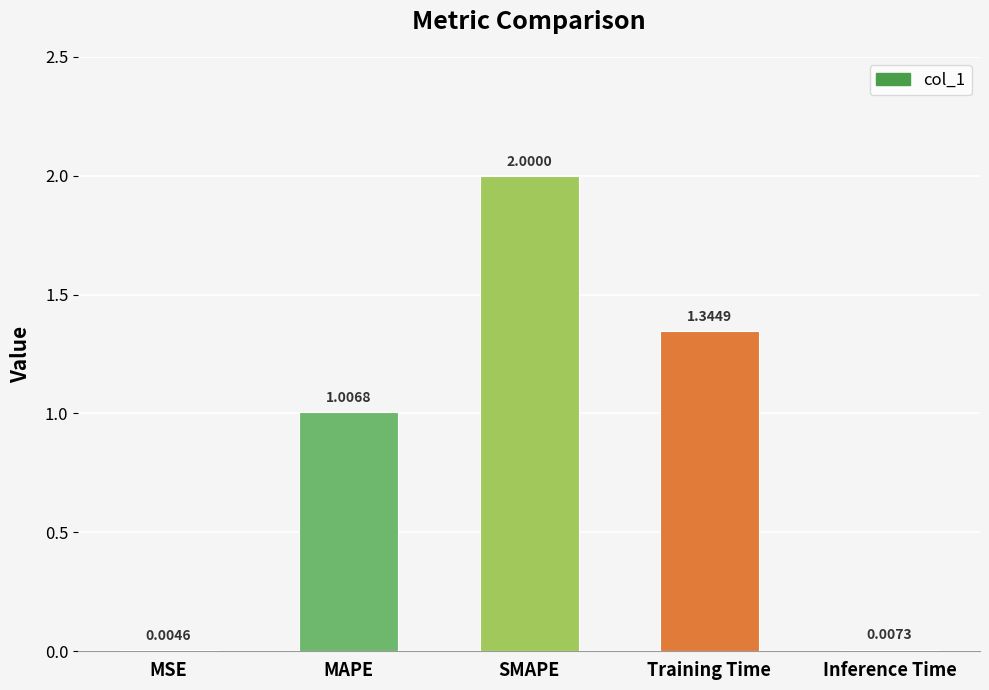

Is it true that the value at MAPE is 1.3?

False